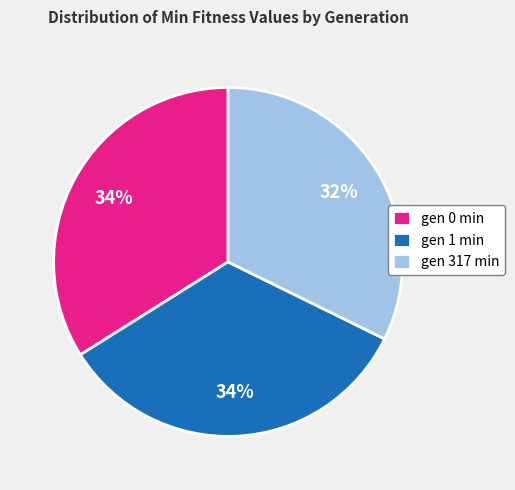

Count the number of slices in the pie.

3